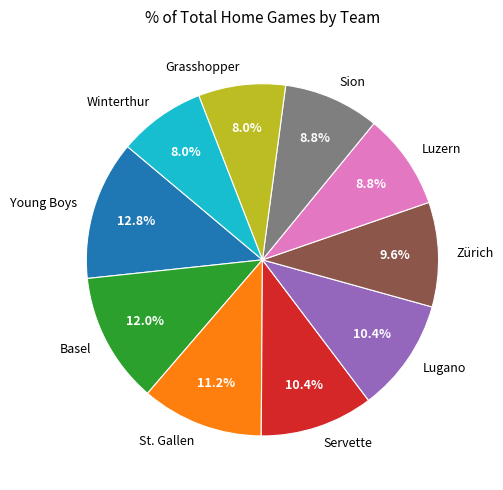

True or false: Lugano accounts for 19% of the total.

False